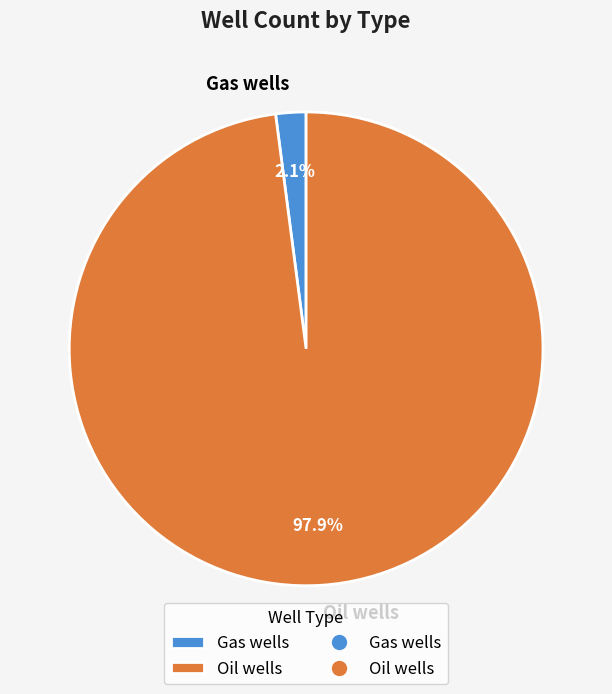

Rank the categories by value from lowest to highest.

Gas wells, Oil wells